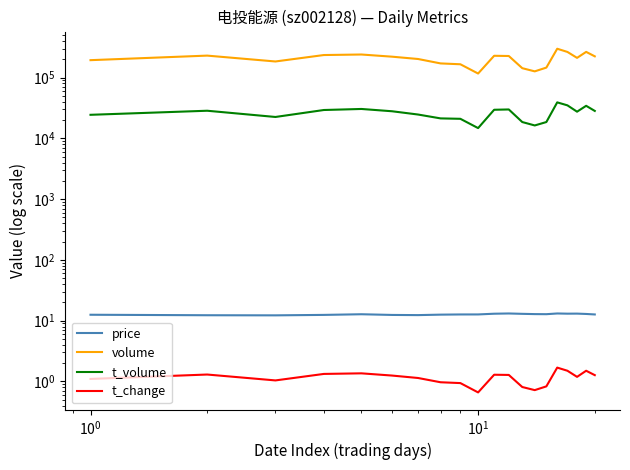

True or false: volume and price intersect in this chart.

False